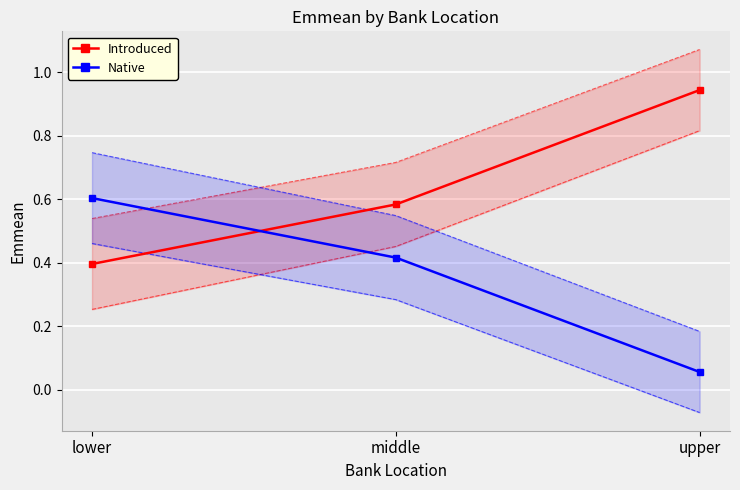

What is the value of the Native point at the 2nd from the left?

0.4